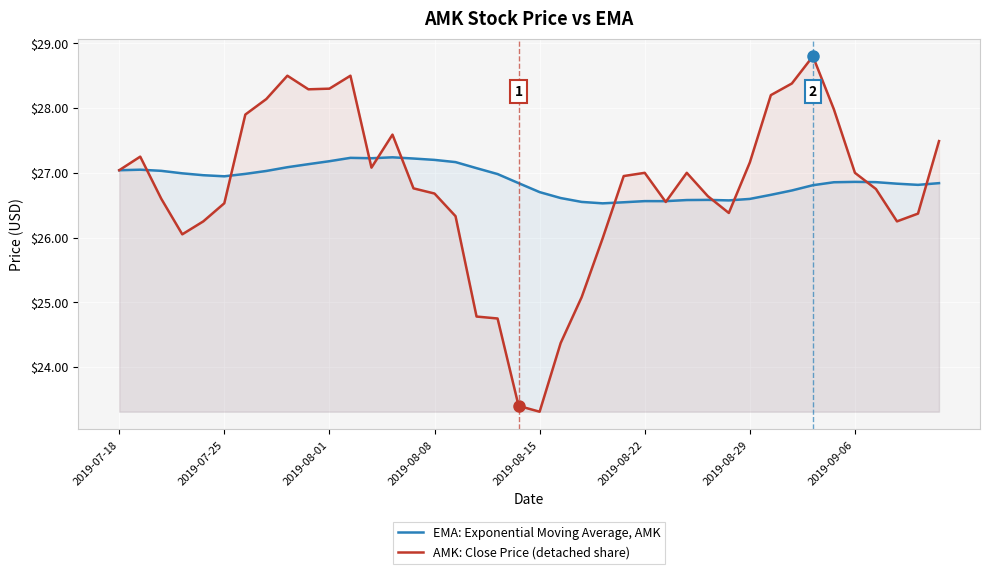

What is the maximum value shown in the chart?

28.8